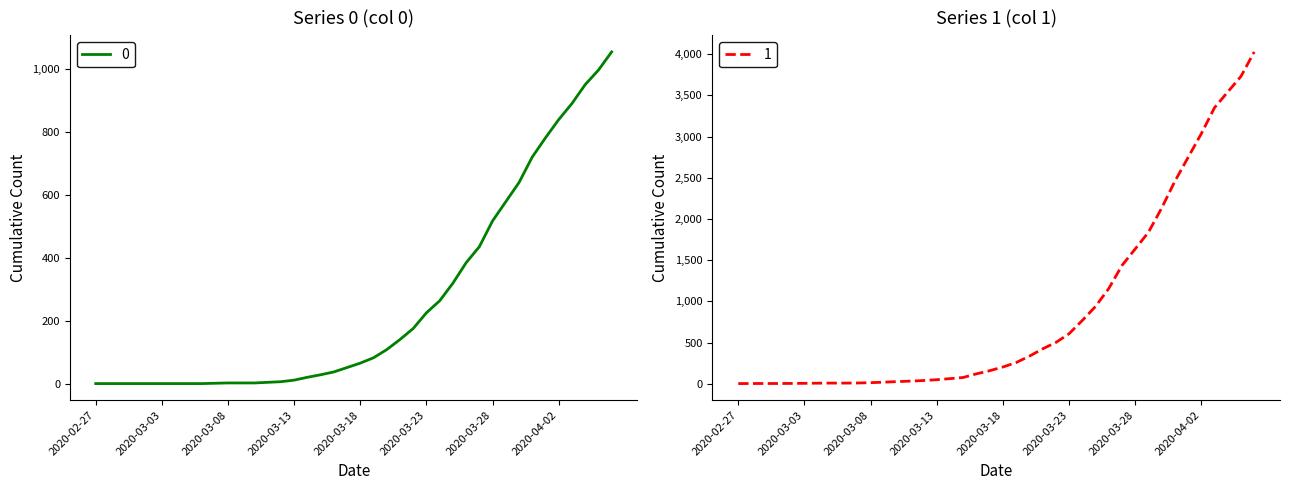

At which category is the sum across all series the highest?

2020-04-06